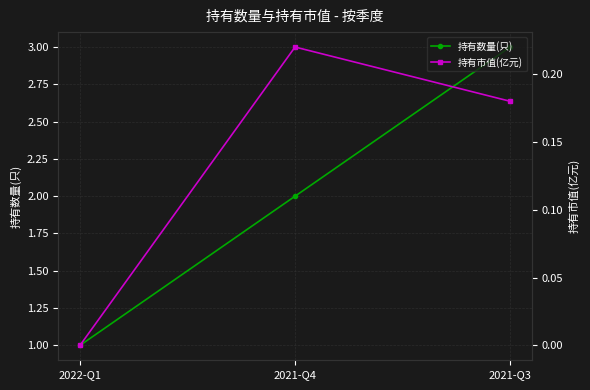

Reading right to left, list all the values displayed in this chart.

持有数量(只): 2021-Q3=3.0	2021-Q4=2.0	2022-Q1=1.0
持有市值(亿元): 2021-Q3=0.2	2021-Q4=0.2	2022-Q1=0.0